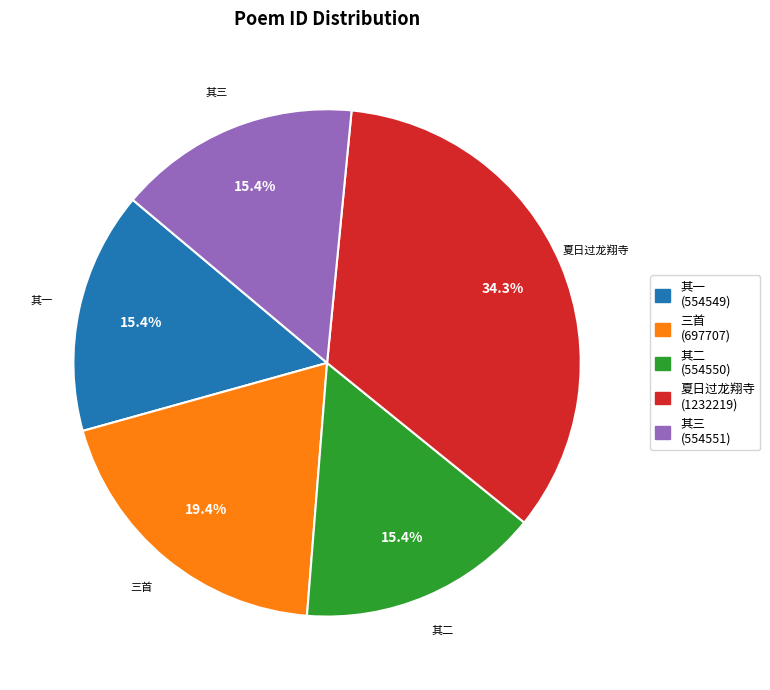

Does any single category account for the majority?

No